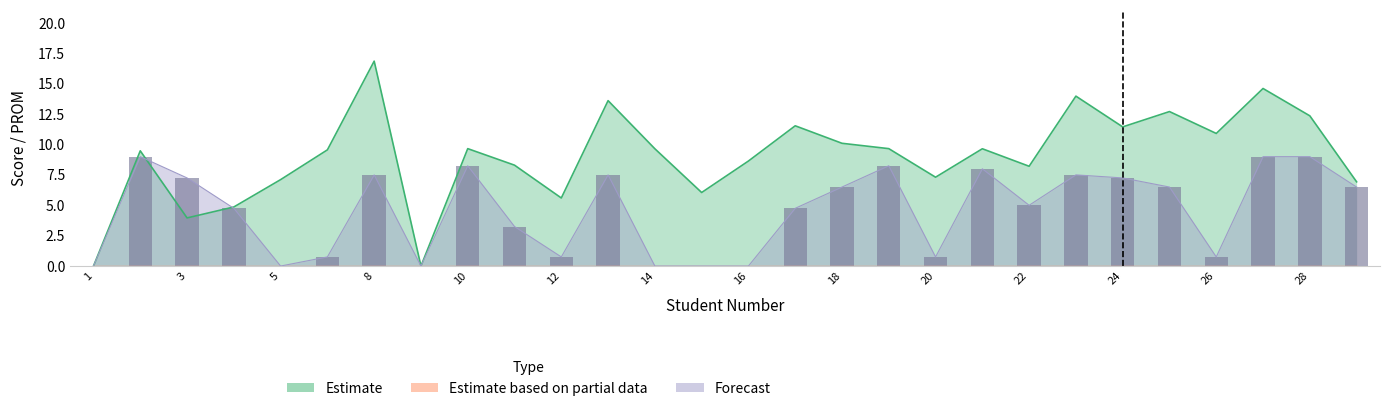

Which label corresponds to the smallest value in the chart?

1